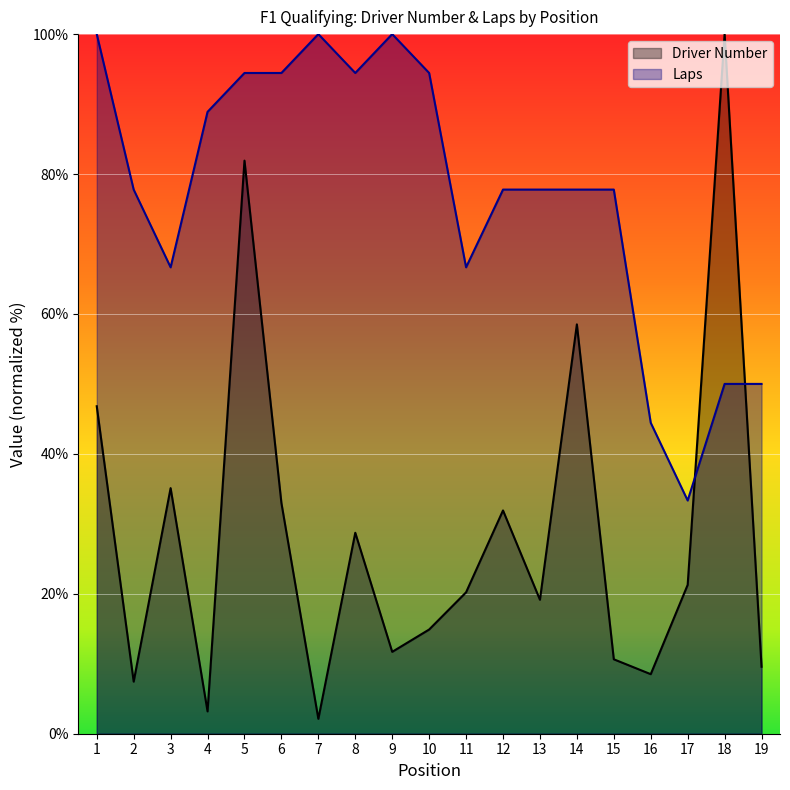

What is the approximate value of Driver Number at 8?

28.7